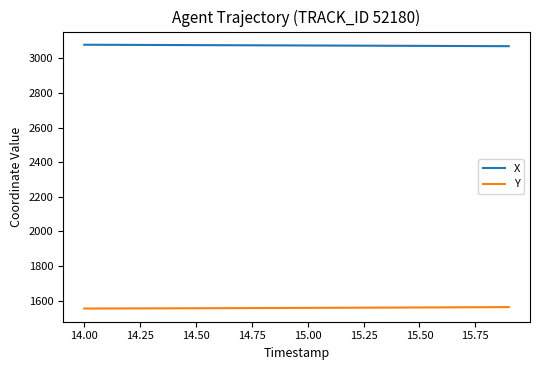

True or false: X and Y cross at least once.

False